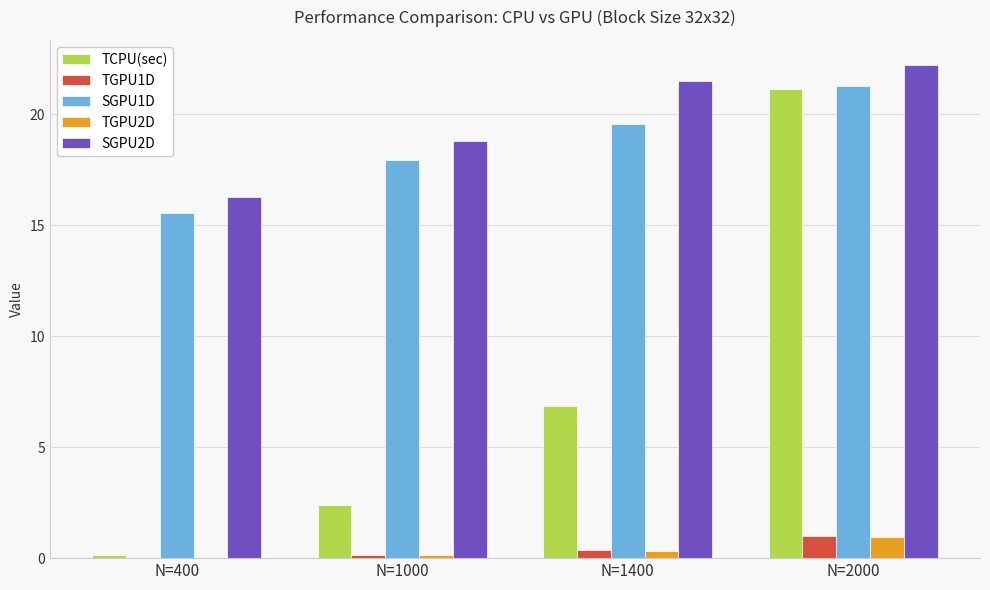

What is the sum of all SGPU2D values?

78.7